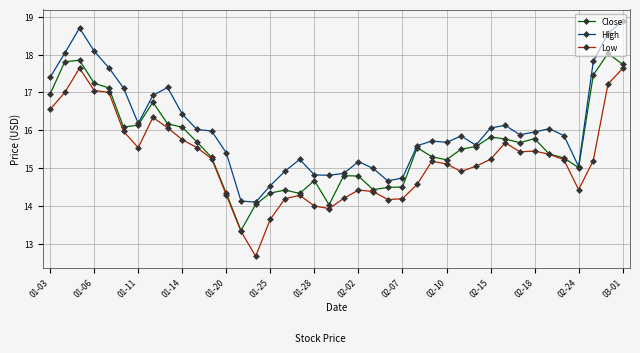

What is the maximum value shown in the chart?

18.9